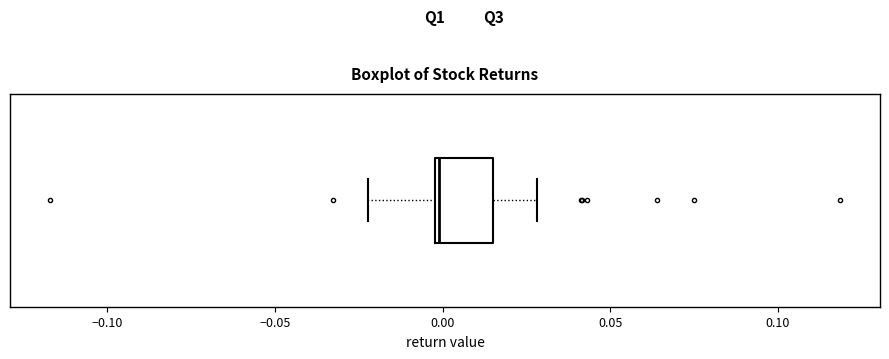

Read this box plot against the x-axis: the position of the median line, the range covered by the box, and the ends of both whiskers. The values are not printed on the chart, so give them approximately, as read against the axis.

median 0.000, box 0.000 to 0.015, whiskers -0.020 to 0.030